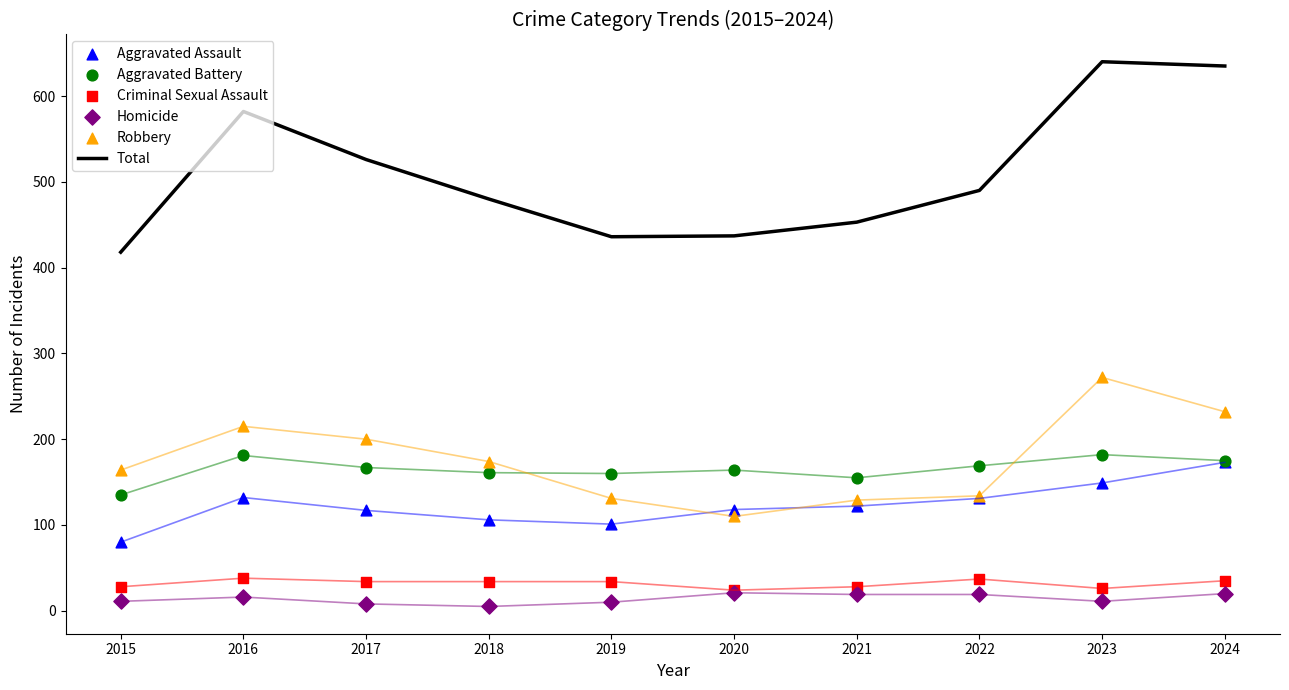

Which series has the largest Y range (max minus min)?

Total